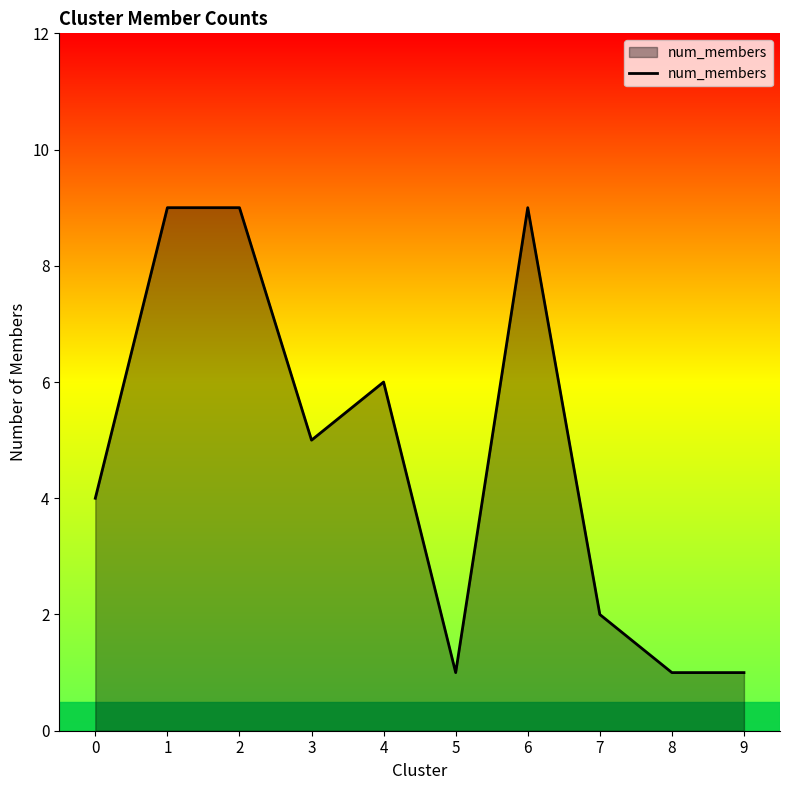

The chart shows a value of 1 at 8. True or false?

True